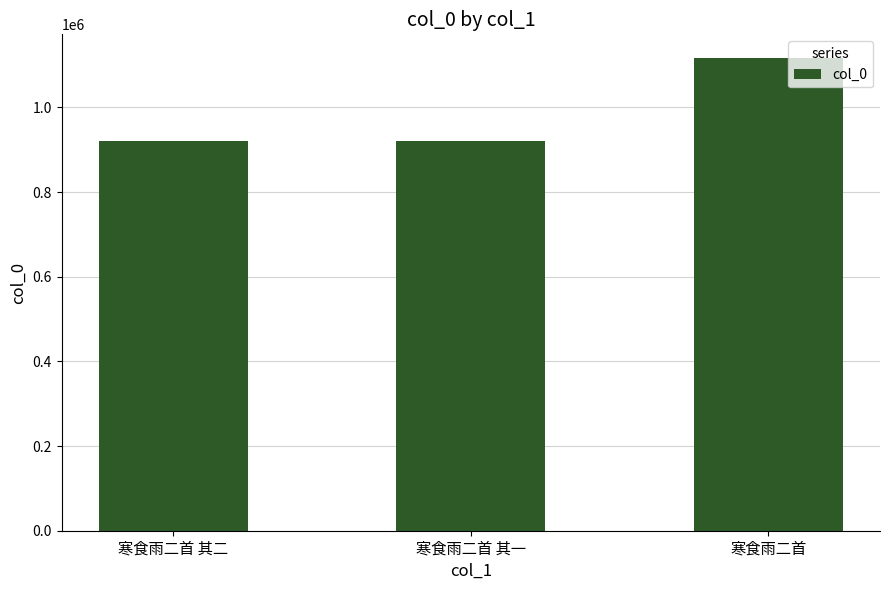

The chart shows a value of 921230 at 寒食雨二首 其一. True or false?

True